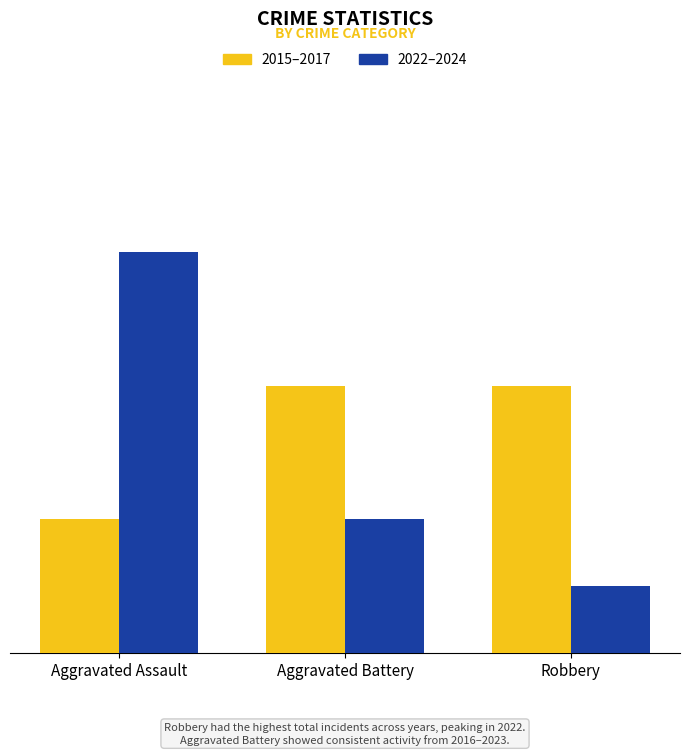

Where is 2022–2024 nearest to the value 3?

Aggravated Battery